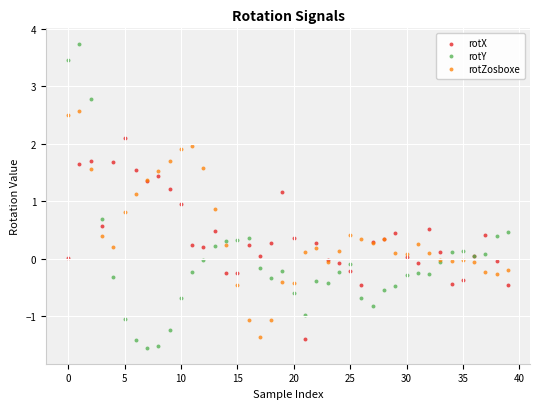

Which series has the widest spread of Y values?

rotY